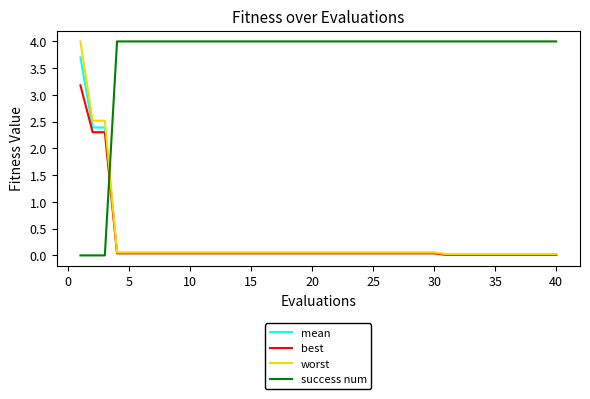

True or false: success num and worst intersect in this chart.

True